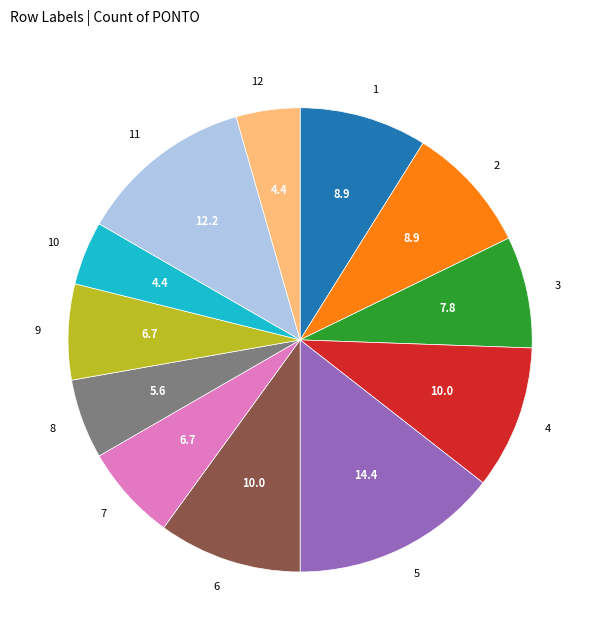

Is there any slice that represents more than half of the pie?

No